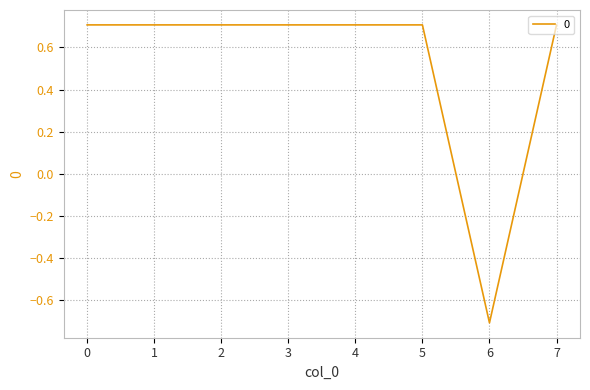

The value at 5 is 1.2. True or false?

False